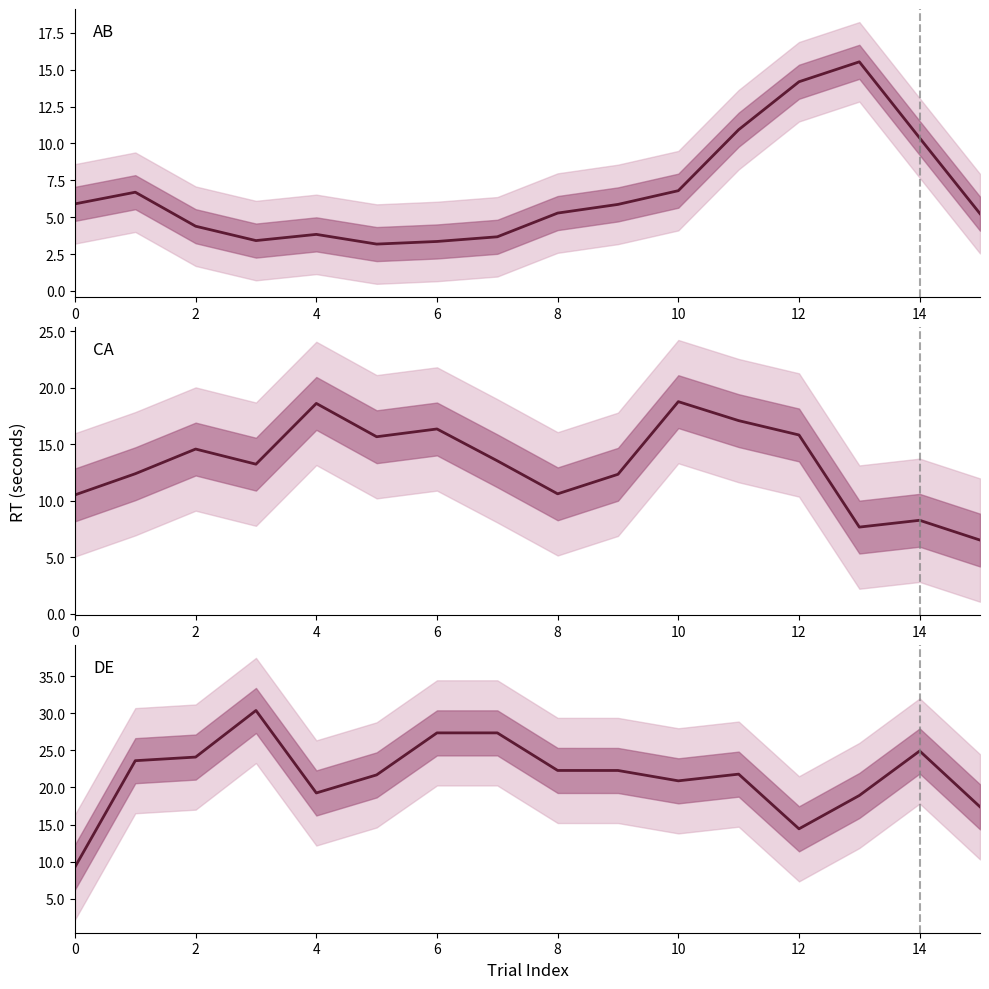

Reading right to left, transcribe all the data shown in this chart.

AB: 5.2	10.4	15.5	14.2	10.9	6.8	5.9	5.3	3.7	3.4	3.2	3.8	3.4	4.4	6.7	5.9
CA: 6.5	8.3	7.7	15.8	17.1	18.8	12.3	10.6	13.5	16.4	15.7	18.6	13.2	14.6	12.4	10.5
DE: 17.4	24.9	18.9	14.4	21.8	20.9	22.3	22.3	27.3	27.3	21.7	19.3	30.4	24.1	23.6	9.3